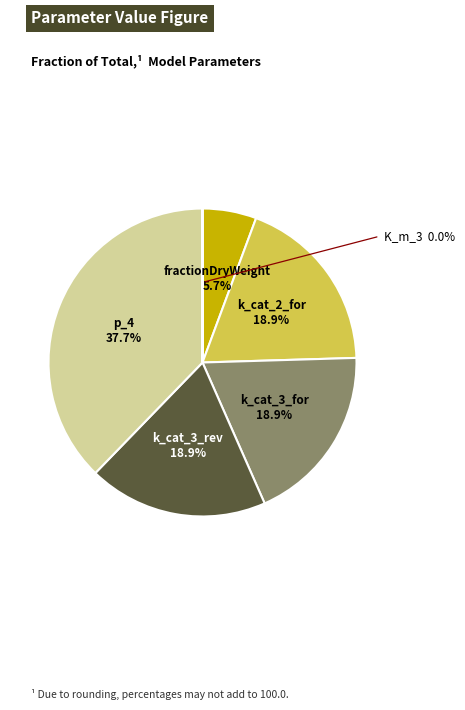

What is the smallest slice in the pie chart?

K_m_3